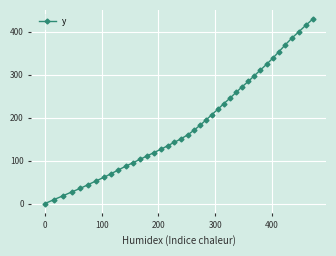

Is this an area chart (filled region under the line)?

No